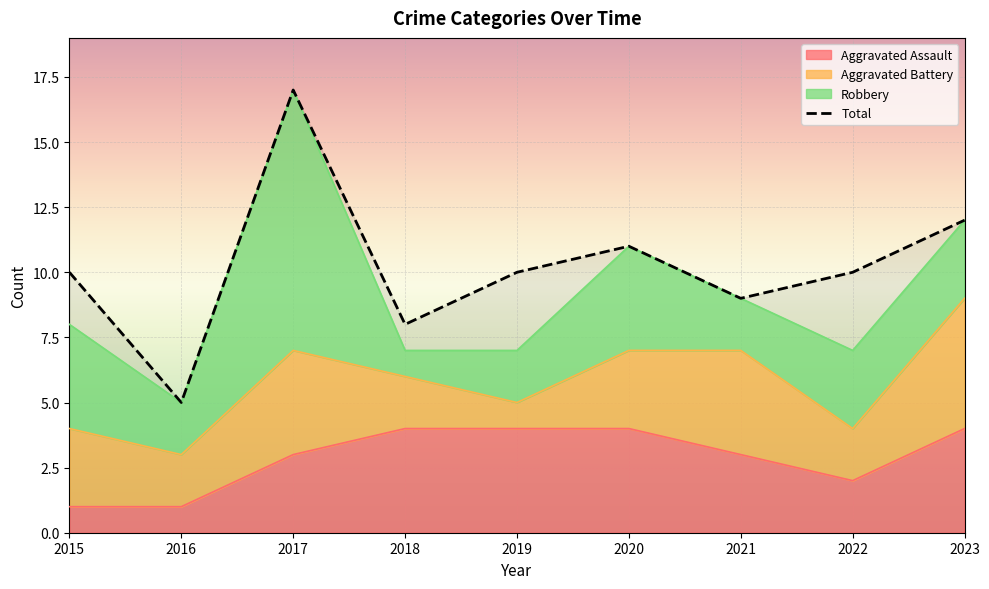

How many Aggravated Assault values are between 2 and 4?

7